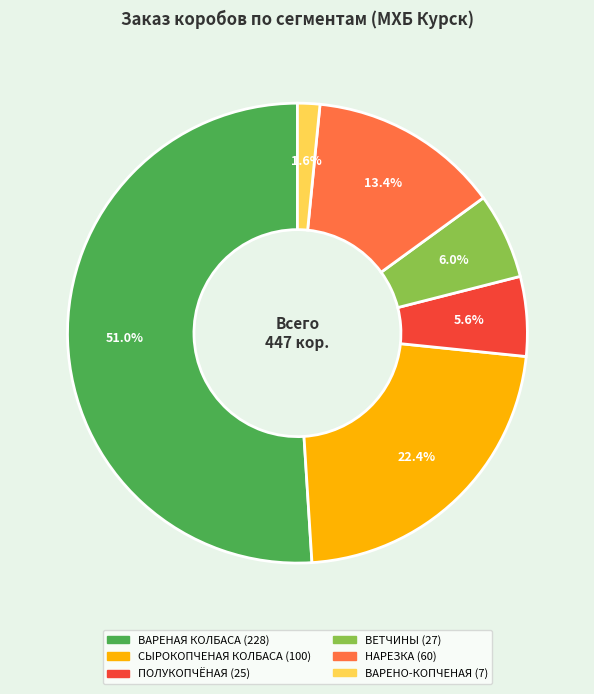

What is the ratio of the value at ВАРЕНО-КОПЧЕНАЯ to the value at ПОЛУКОПЧЁНАЯ?

0.3